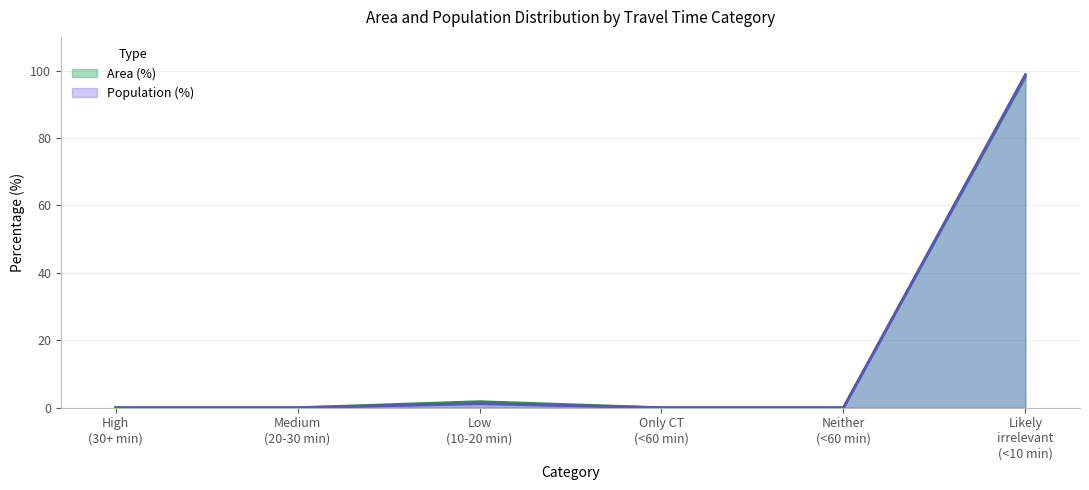

Does the chart display data point markers on the line(s)?

No